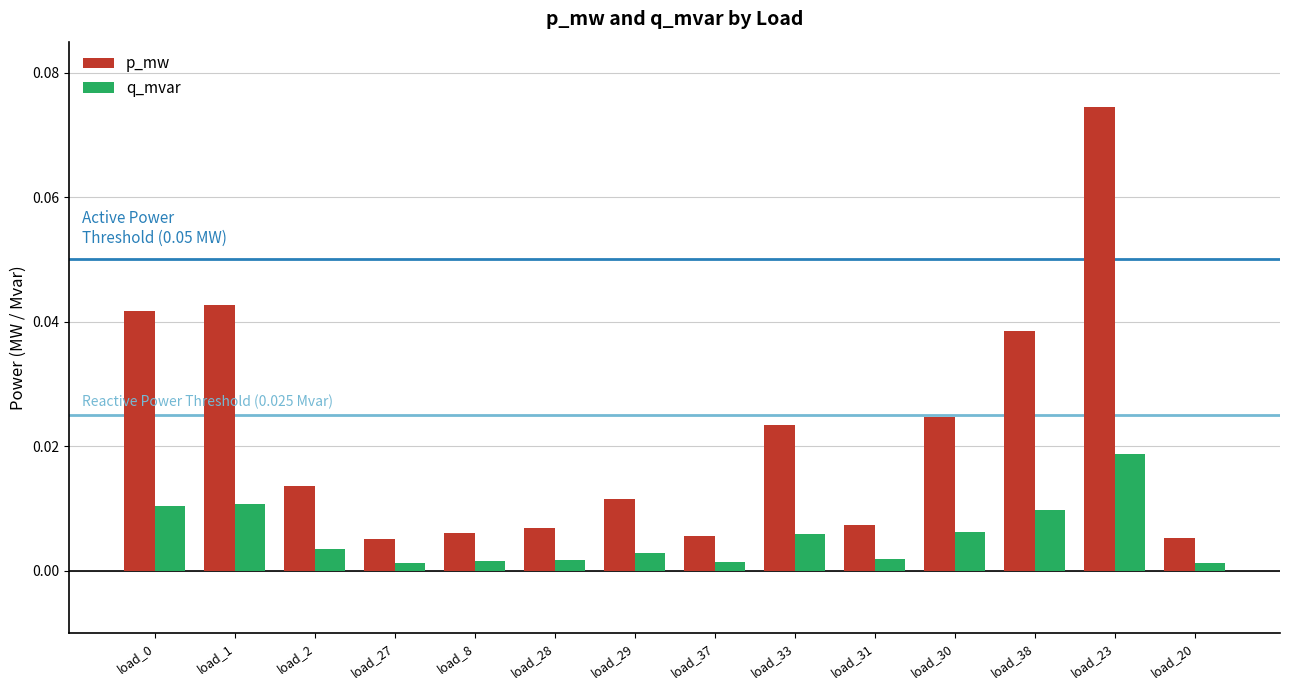

Which label corresponds to the largest value in the chart?

load_23